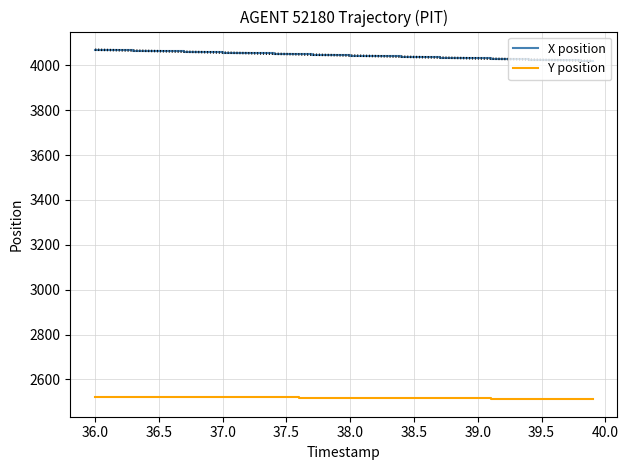

True or false: Y position and X position intersect in this chart.

False